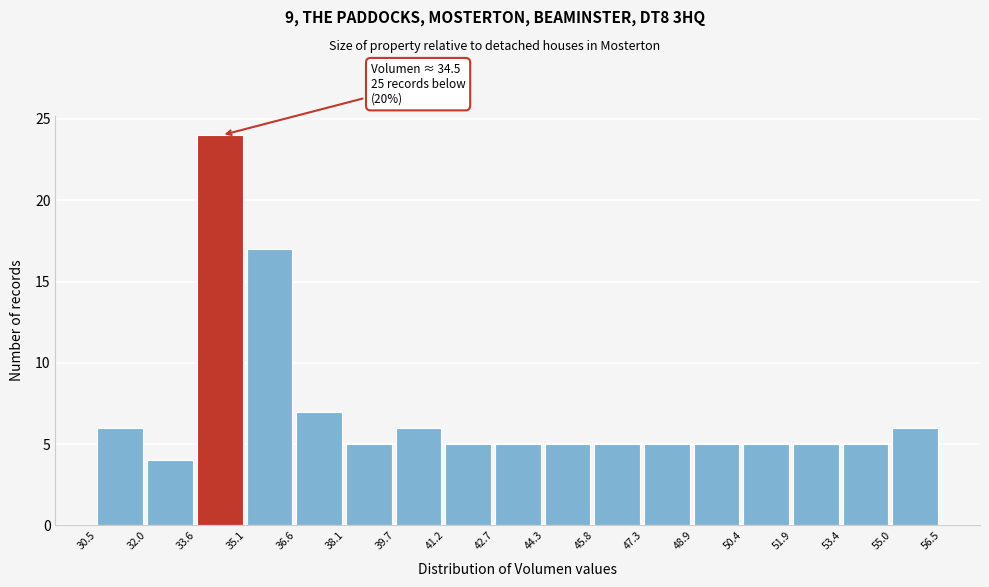

Over which range of the x-axis is the bar tallest?

33.6 to 35.1